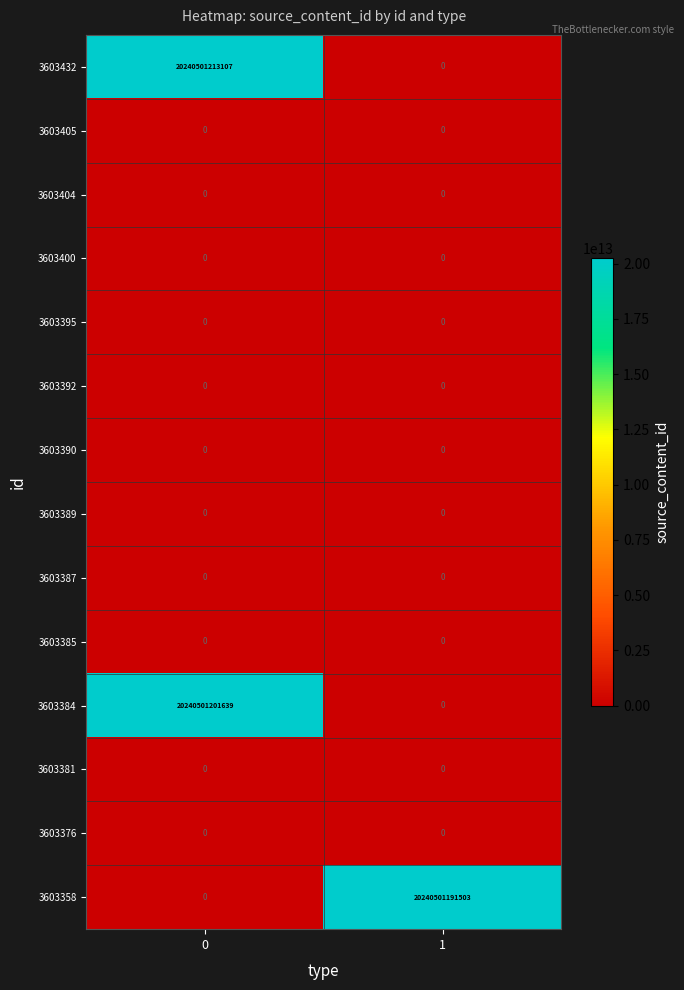

Which series has the largest total across all categories?

3603432